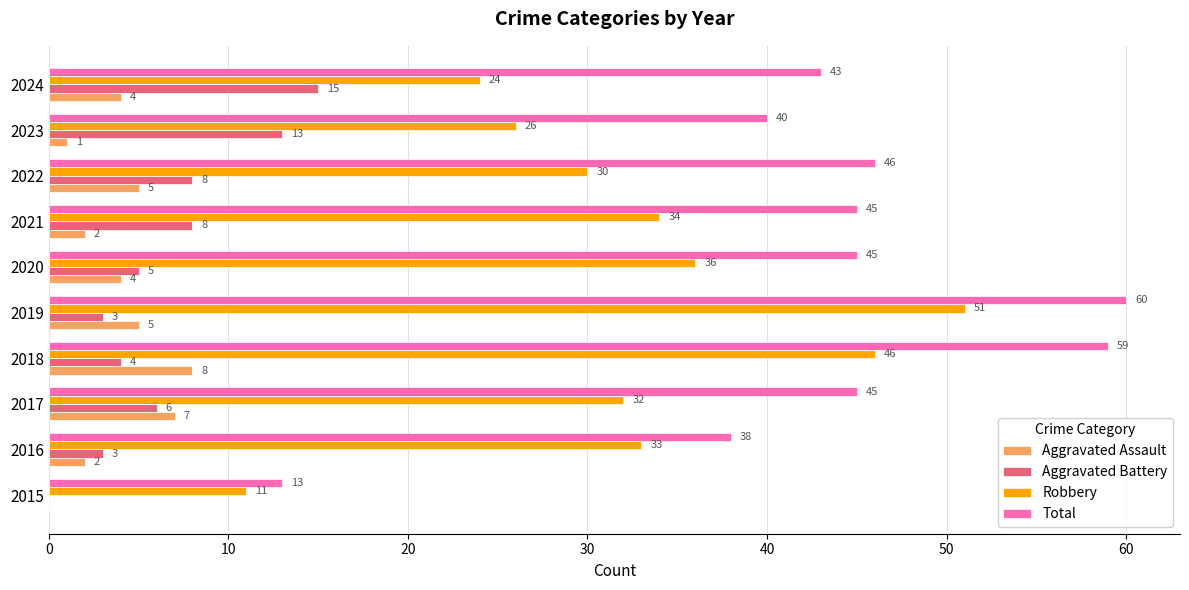

The Total series shows 22 at 2015. True or false?

False